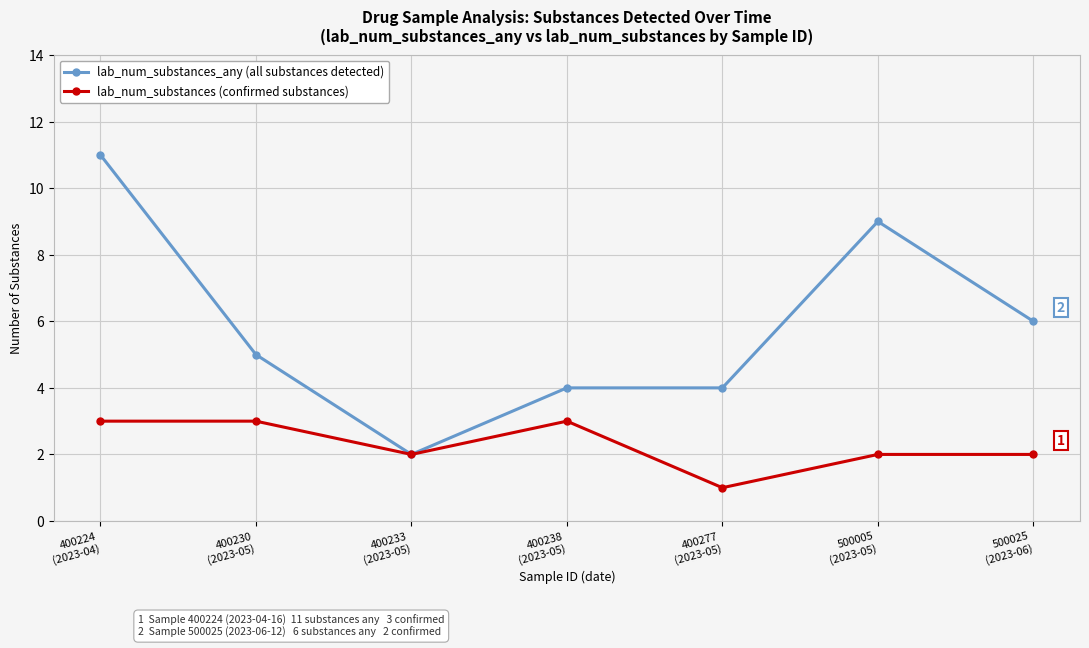

Count the number of categories in the chart.

7